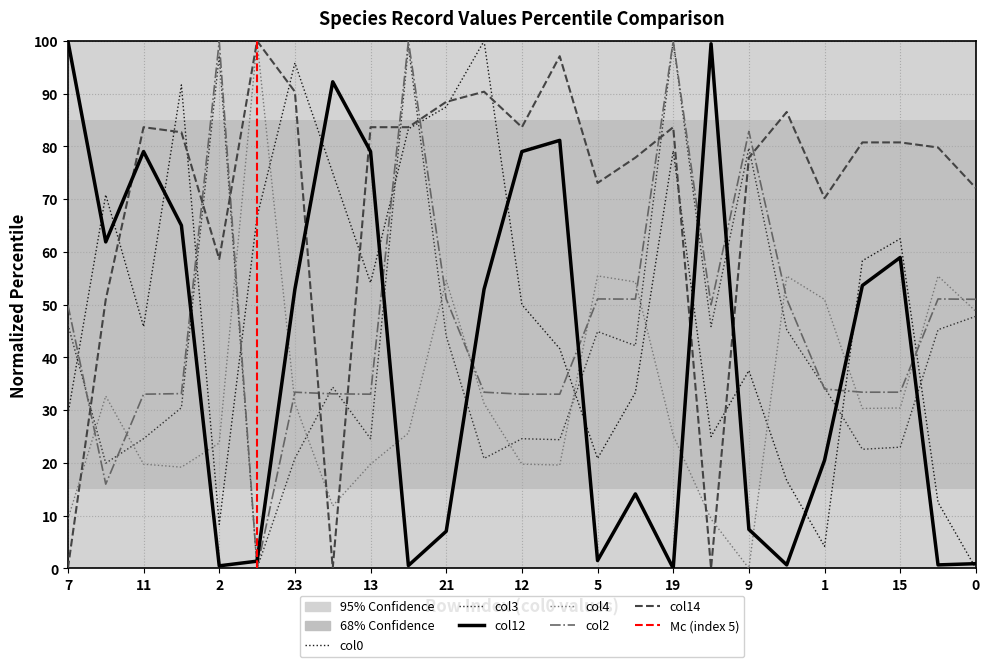

Rank the series at 3 from highest to lowest value.

col14, col4, col2, col3, col0, col12